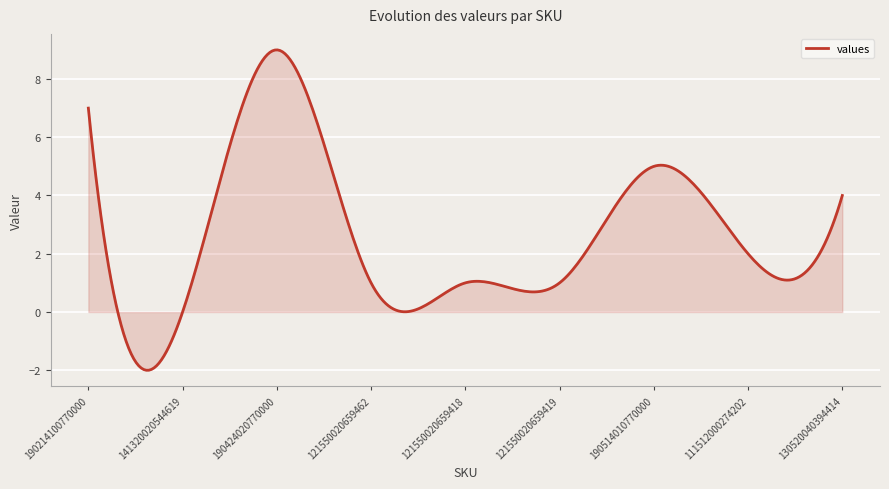

What is the minimum value shown in the chart?

-2.0